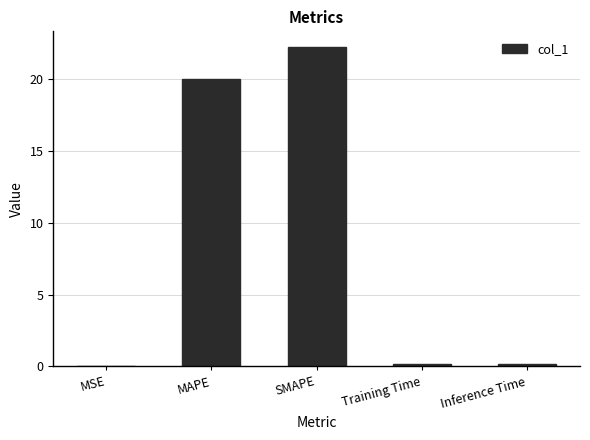

What is the difference between the values at SMAPE and Inference Time?

22.0